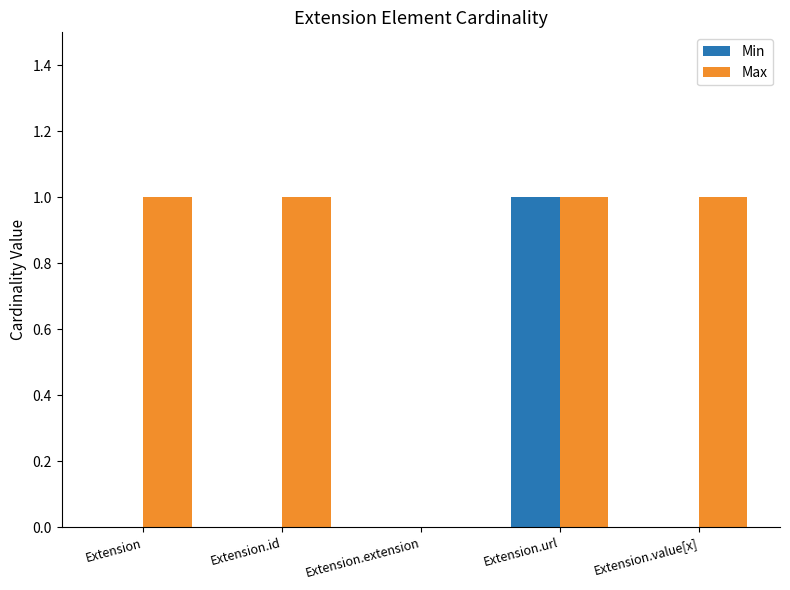

What are all the series names shown in the legend?

Min, Max